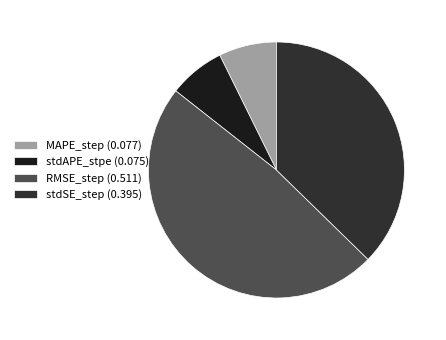

What percentage do RMSE_step and MAPE_step together represent?

55.6%